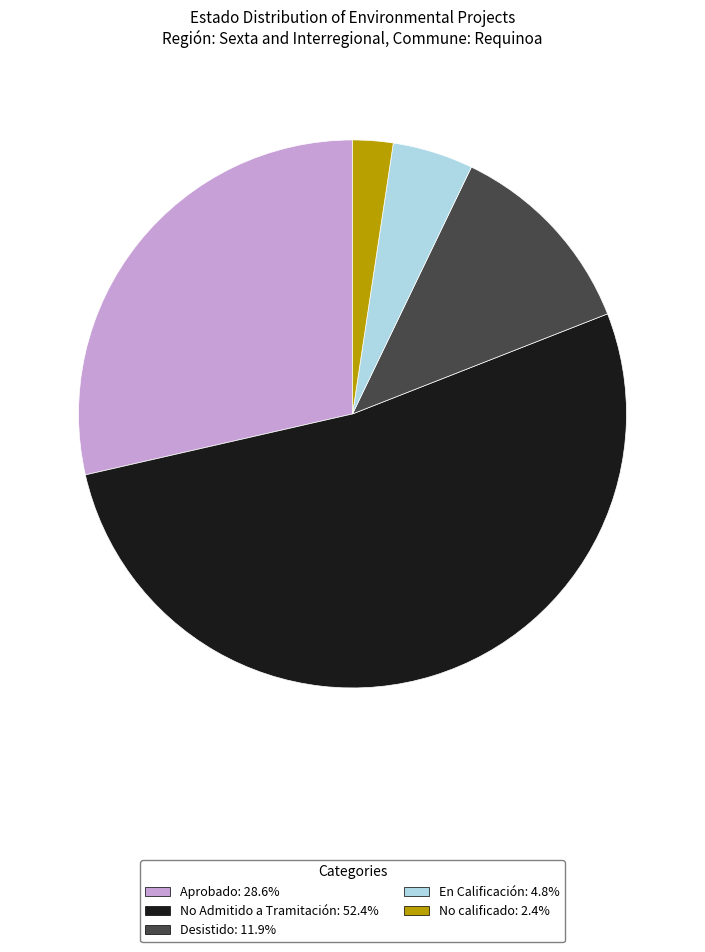

How many slices are in this pie chart?

5